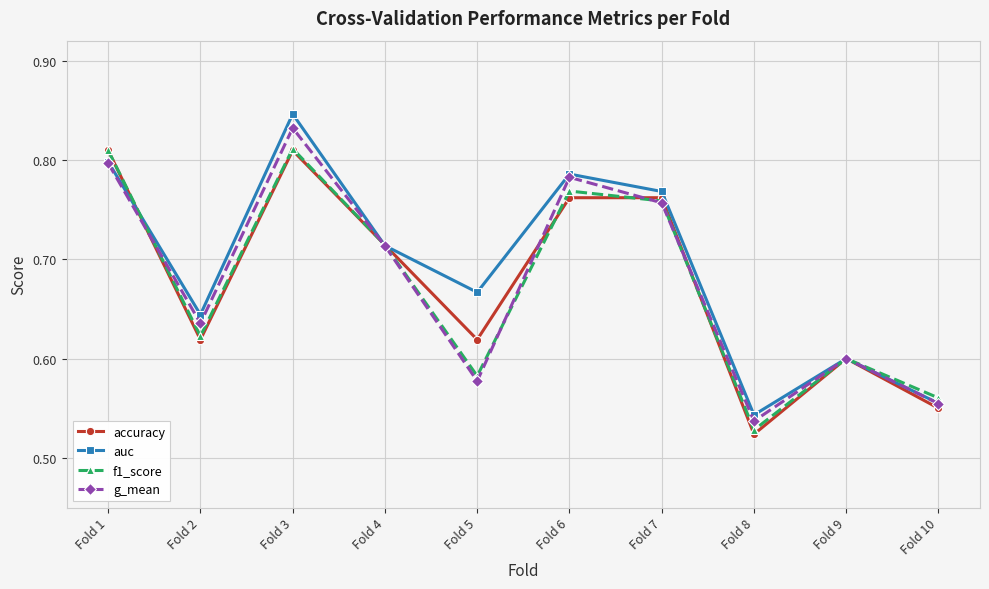

In auc, how many points are higher than both neighbors (excluding endpoints)?

3